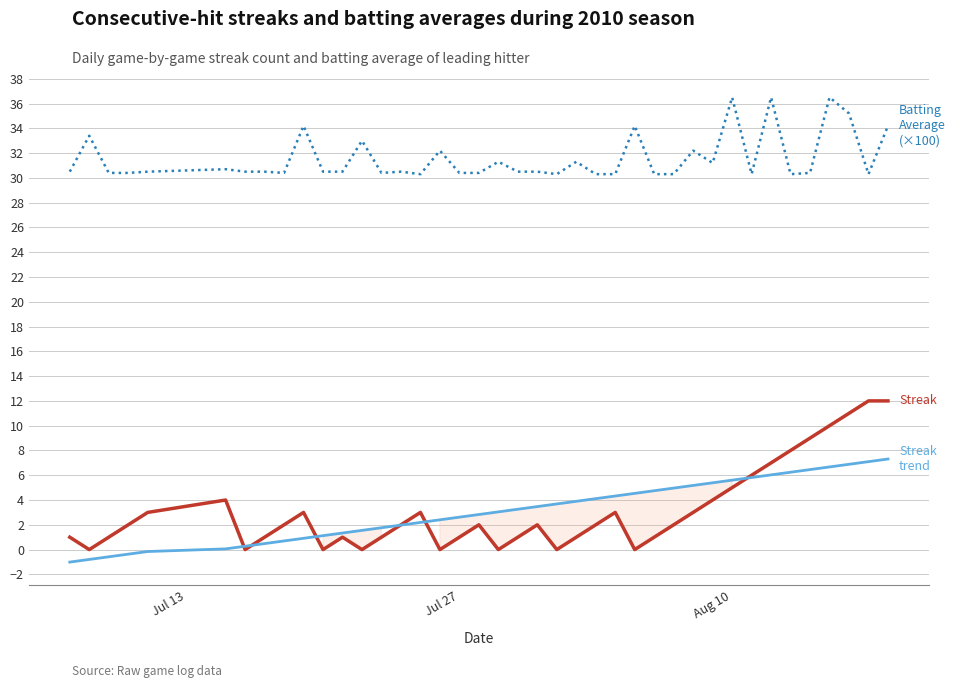

True or false: Streak trend and Batting Average (×100) cross at least once.

False